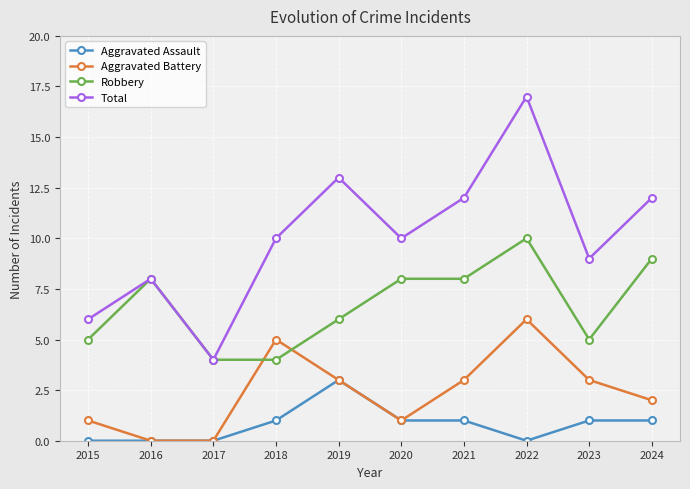

True or false: Aggravated Assault and Total cross at least once.

False